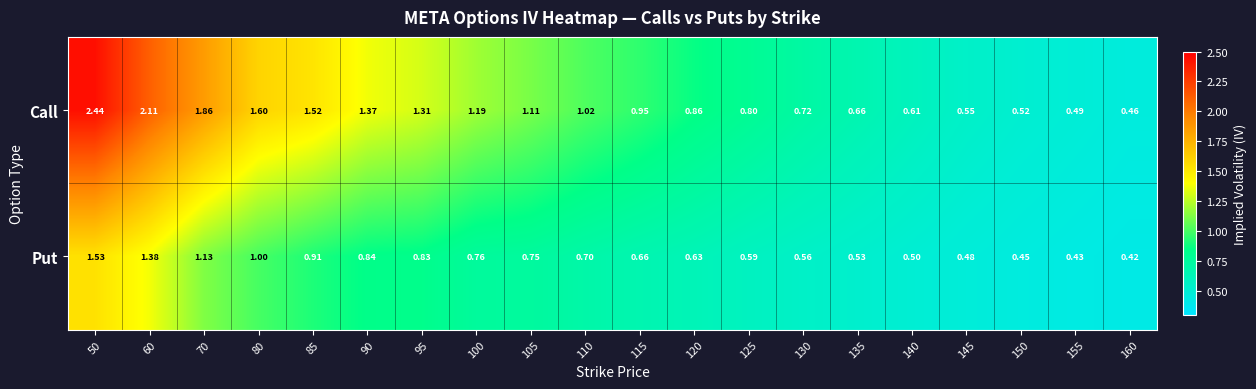

List the series in order of their overall mean, lowest first.

Put, Call